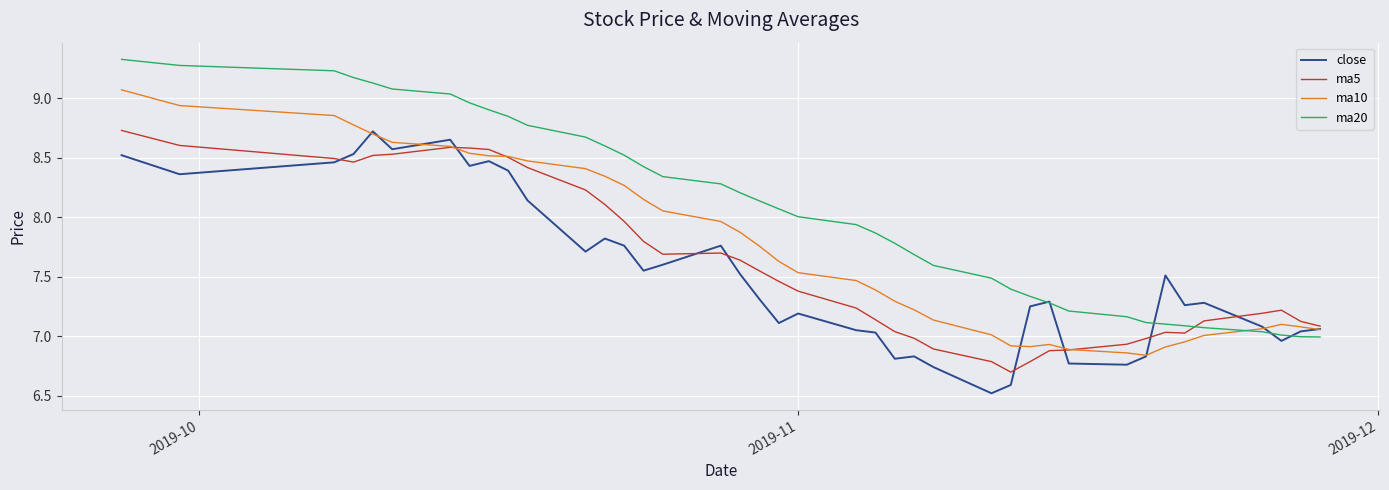

Which series has the largest total across all categories?

ma20